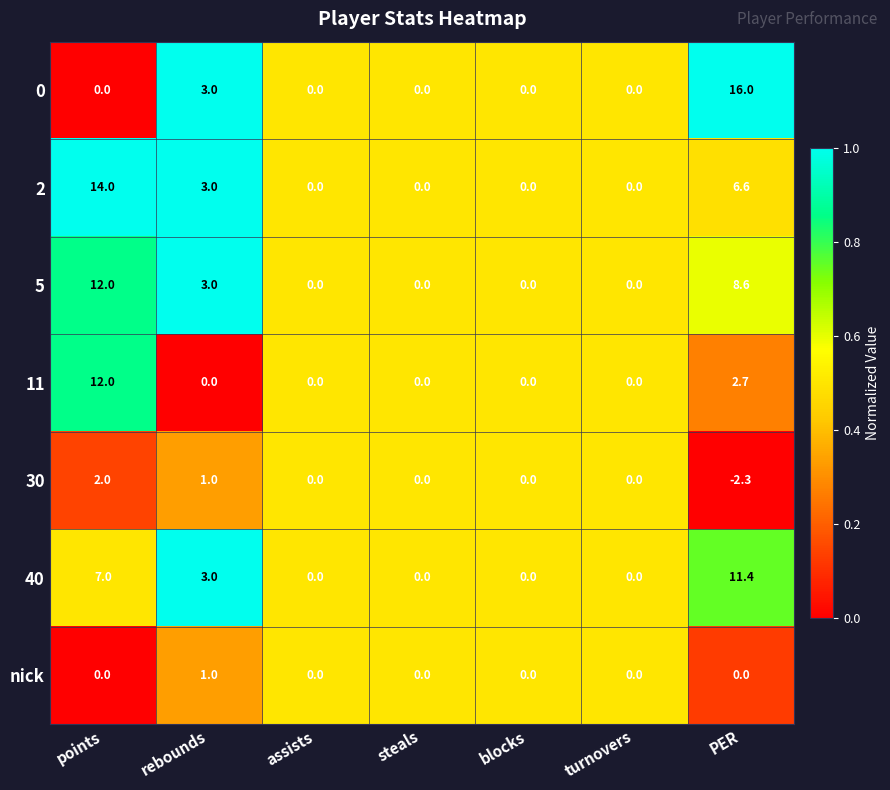

Which category has the highest value in the 30 series?

points